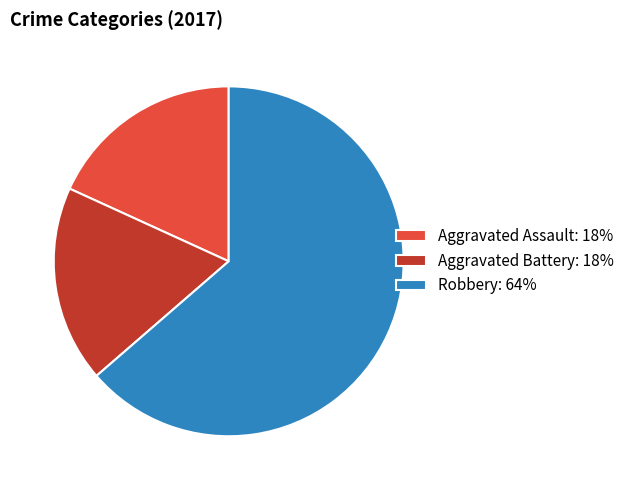

Which has a higher value, Aggravated Battery: 18% or Robbery: 64%?

Robbery: 64%